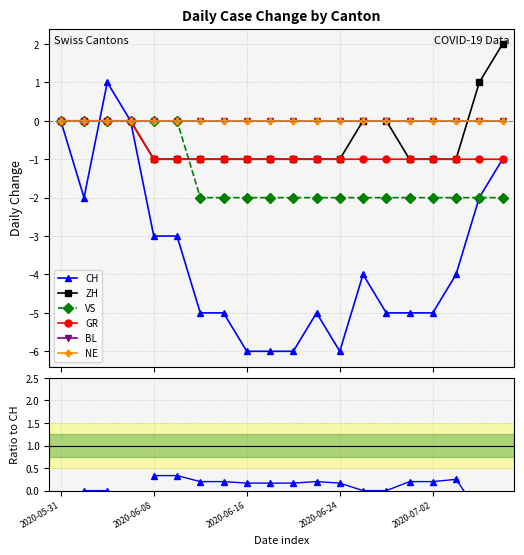

What is the difference between the maximum and minimum values in the ZH series?

3